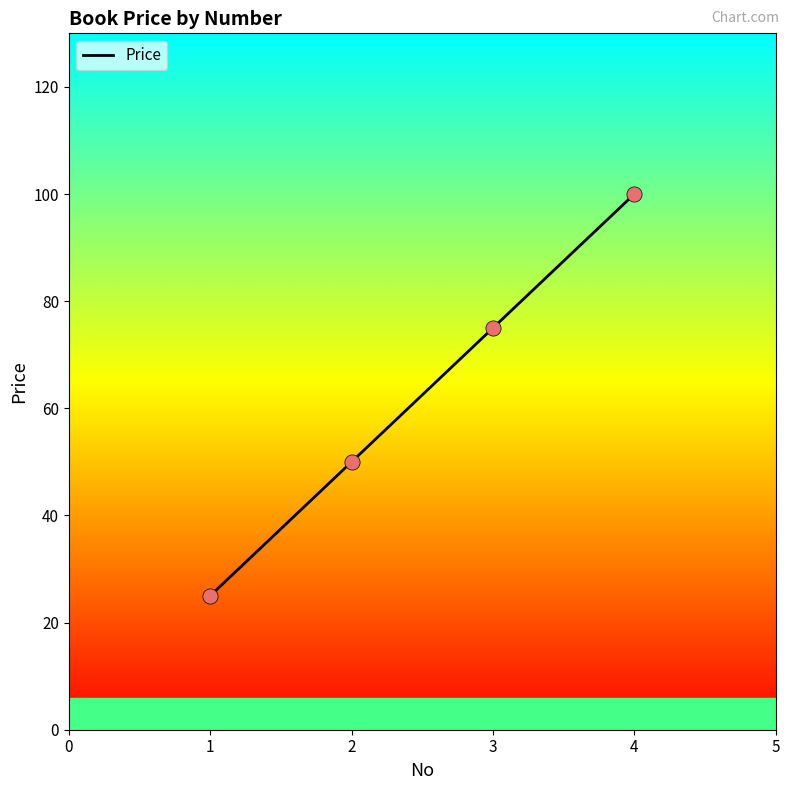

Approximately how many times larger is the value at 3 compared to 1?

3.0